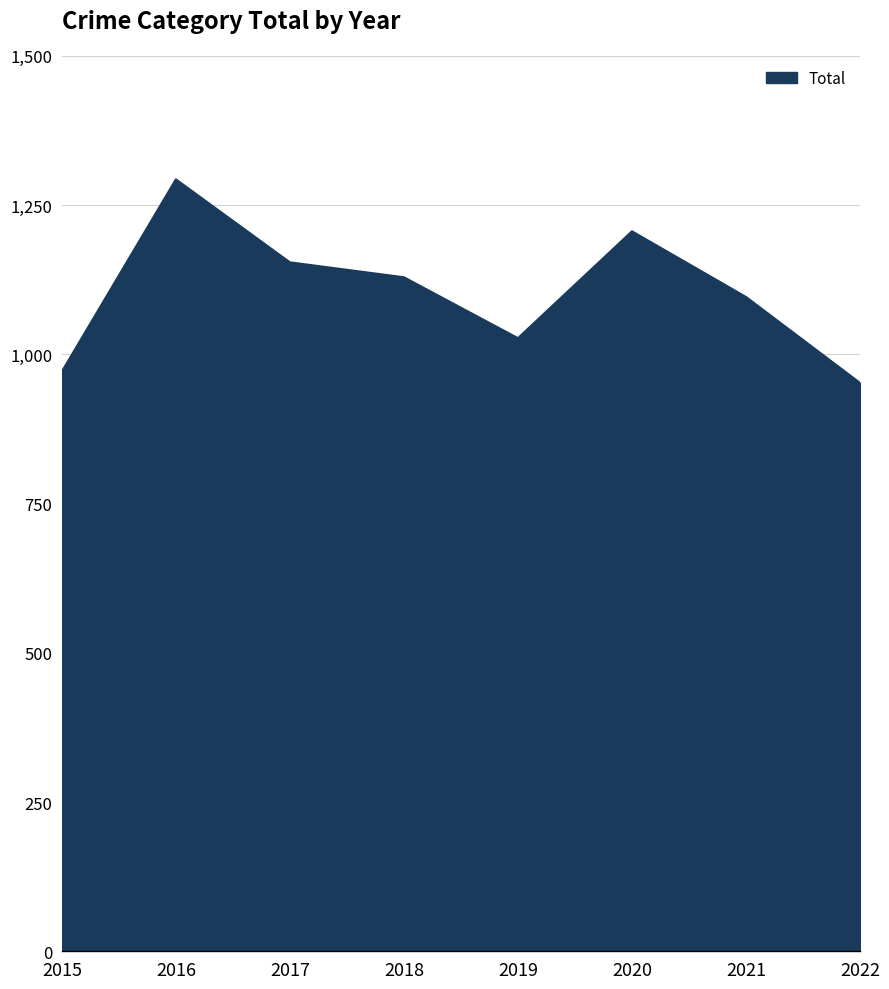

Approximately how many times larger is the value at 2016 compared to 2017?

1.1